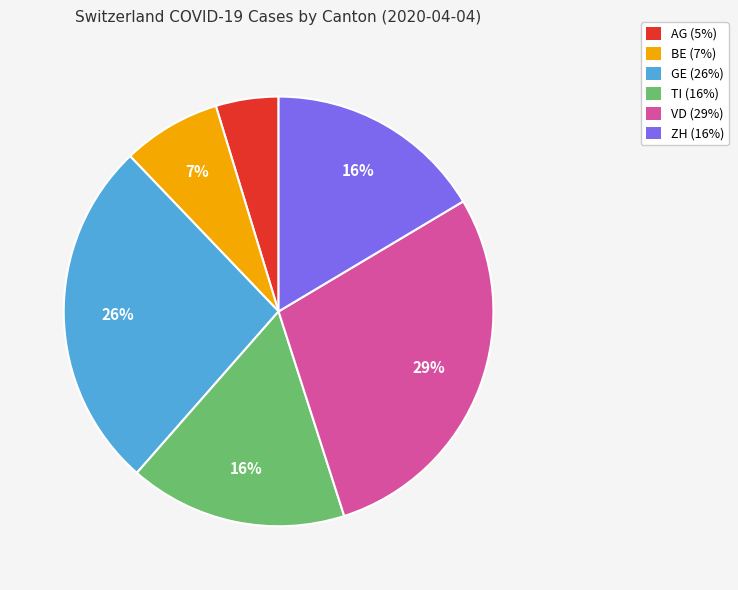

The AG slice represents 18% of the pie. True or false?

False